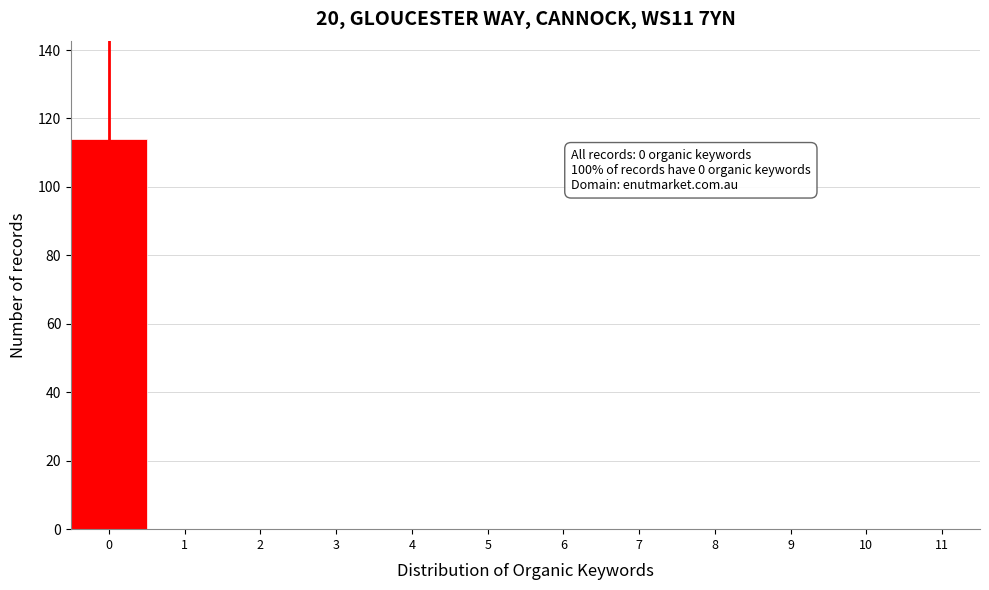

Reading left to right, transcribe all the data shown in this chart.

0=114	1=0	2=0	3=0	4=0	5=0	6=0	7=0	8=0	9=0	10=0	11=0